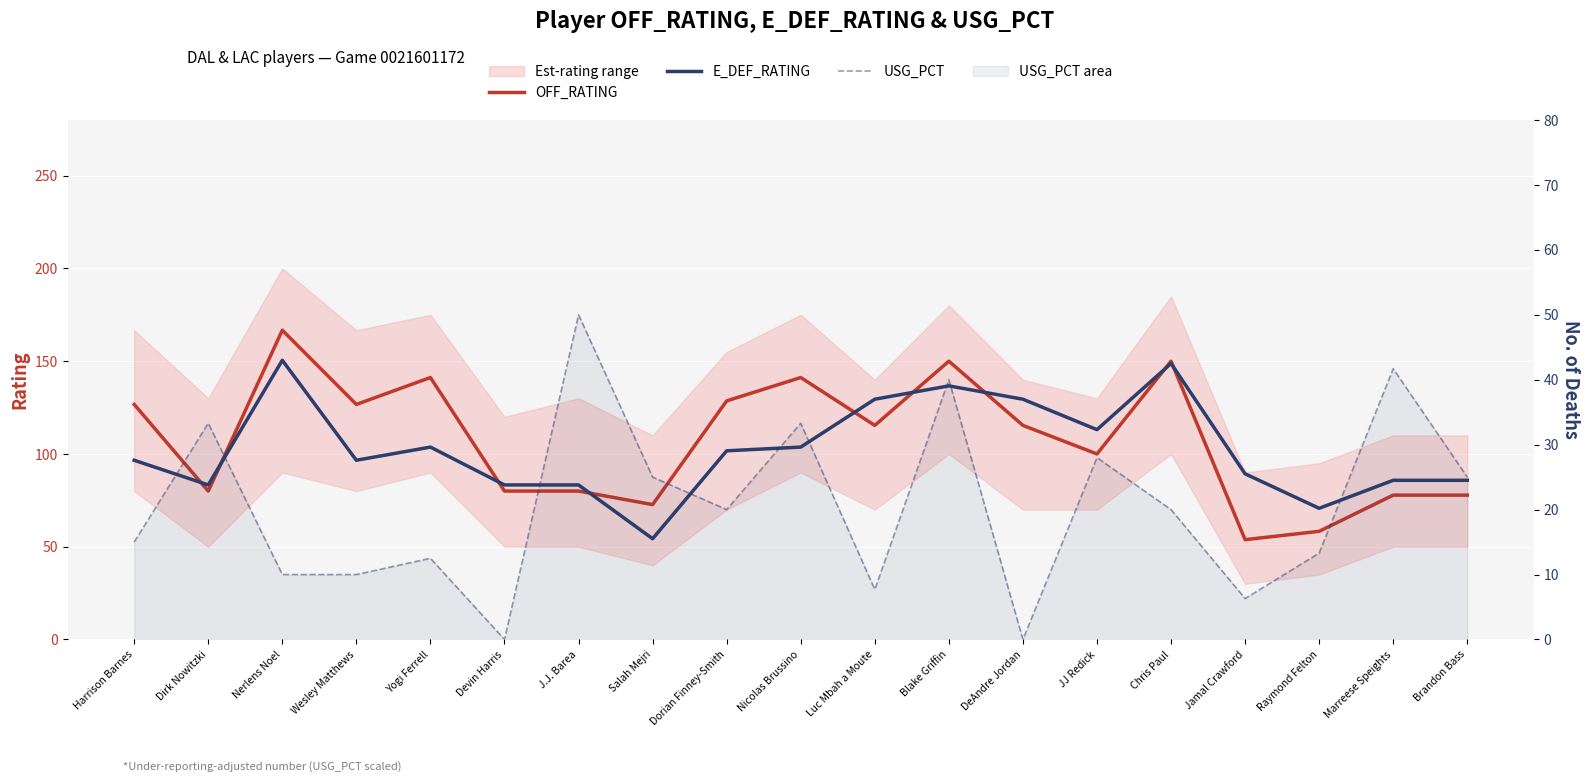

What is the minimum value for OFF_RATING?

53.8